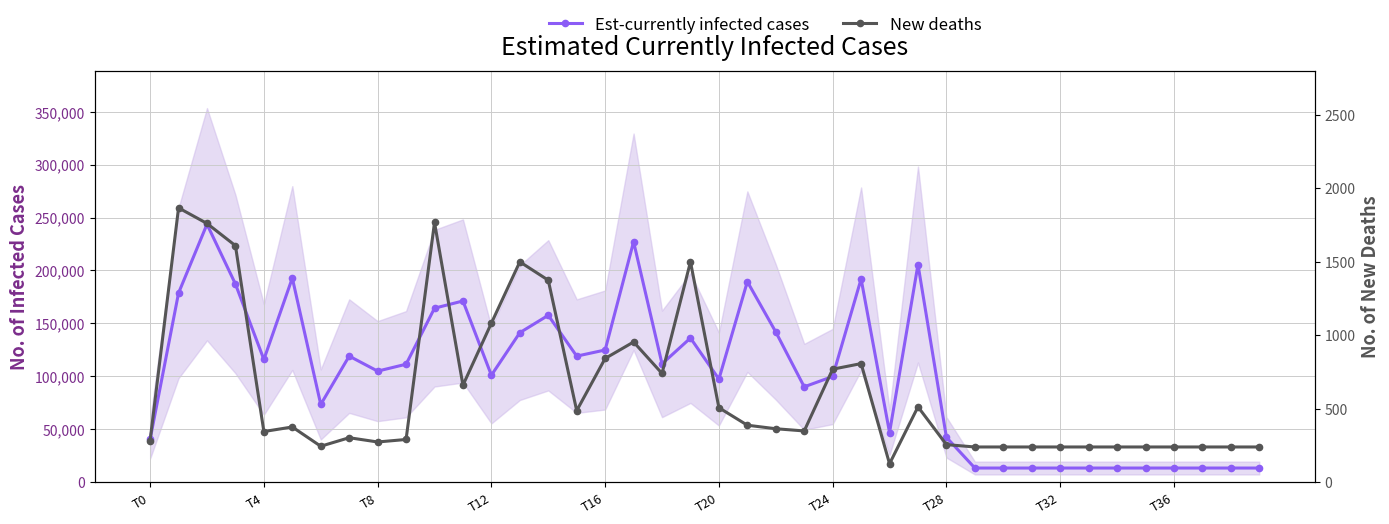

The value of New deaths at 38 is 411. True or false?

False